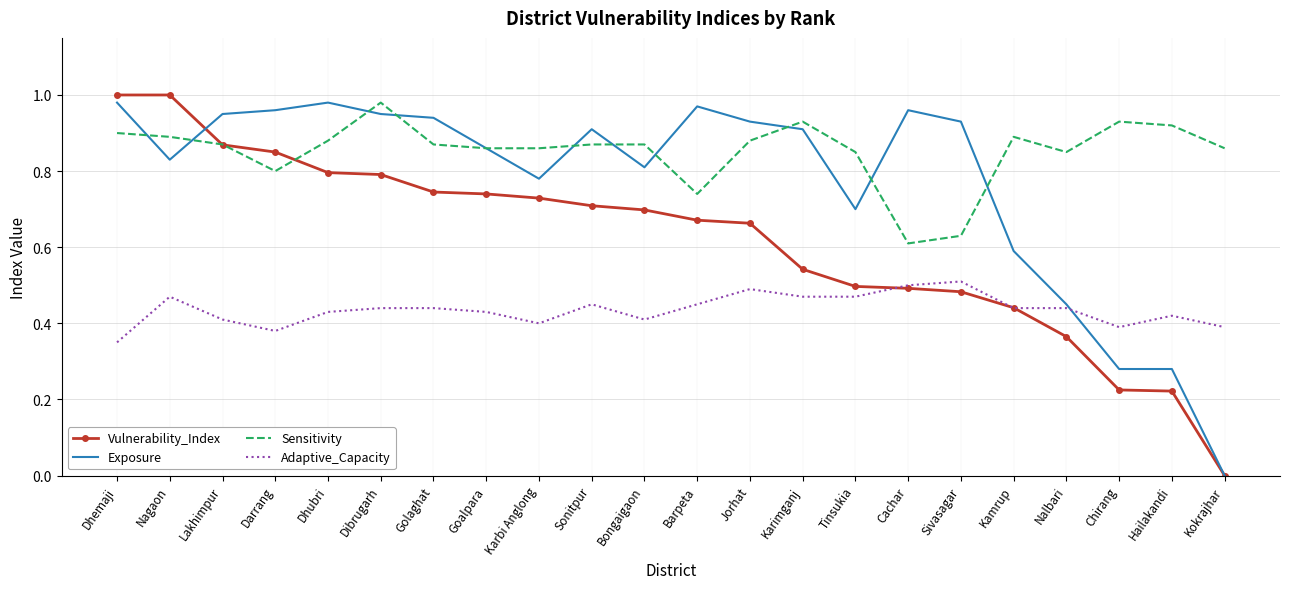

True or false: Vulnerability_Index and Exposure cross at least once.

True